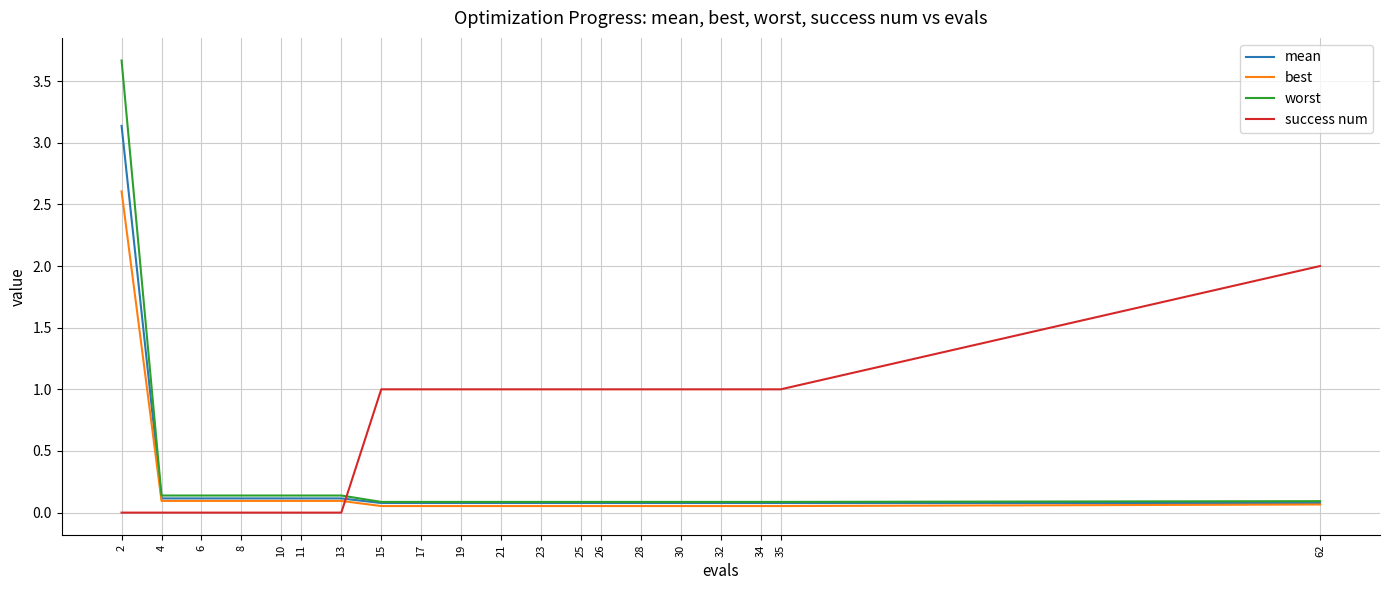

Rank the series by their maximum value, from lowest to highest.

success num, best, mean, worst